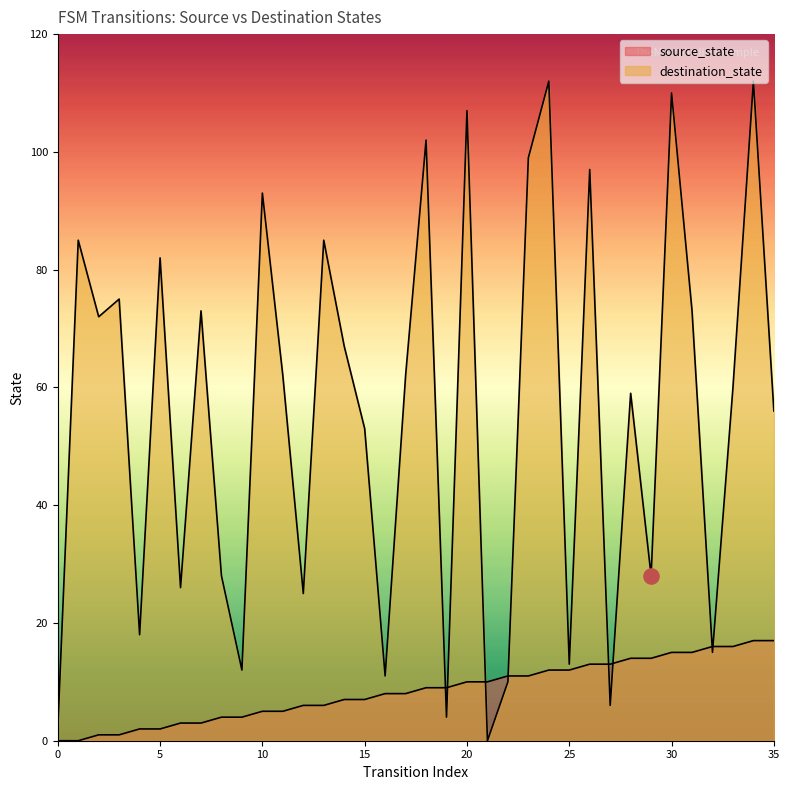

At which category is the sum across all series the highest?

34